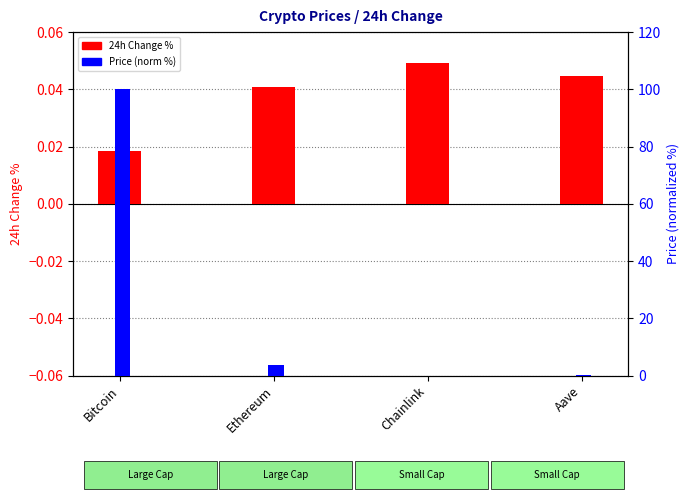

At Chainlink, list the series in order from largest to smallest.

24h Change %, Price (norm %)